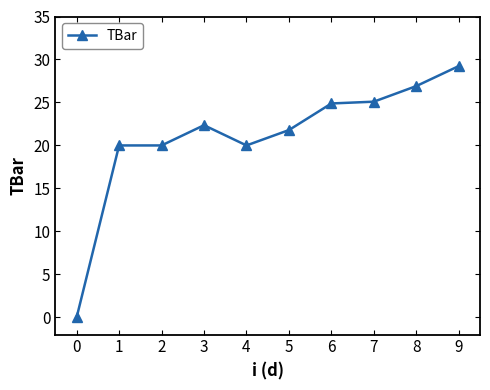

What is the difference between the maximum and minimum values?

29.2